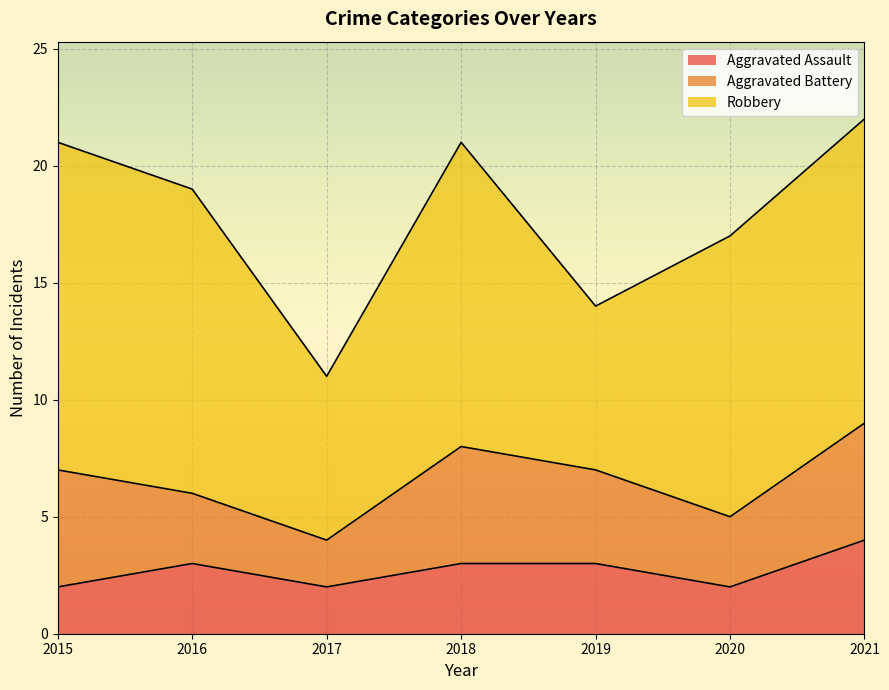

True or false: Aggravated Battery has a value of 1 at 2020.

False